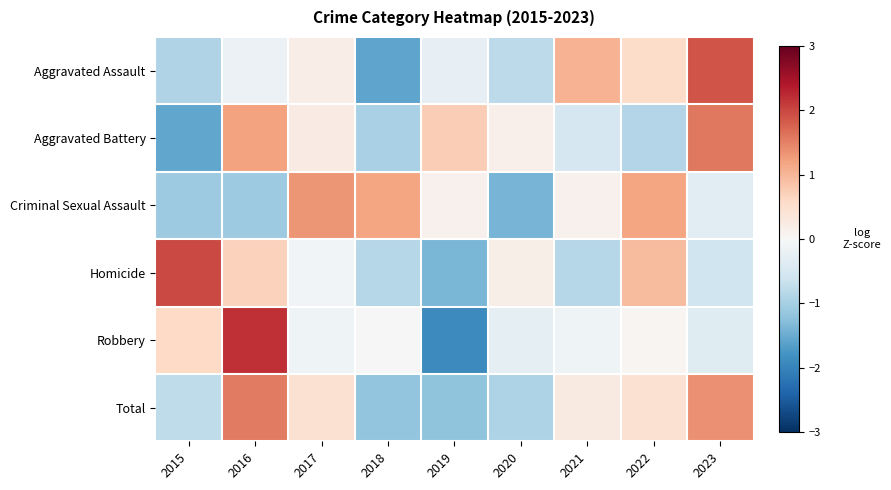

Which series has the largest range (max minus min)?

Robbery